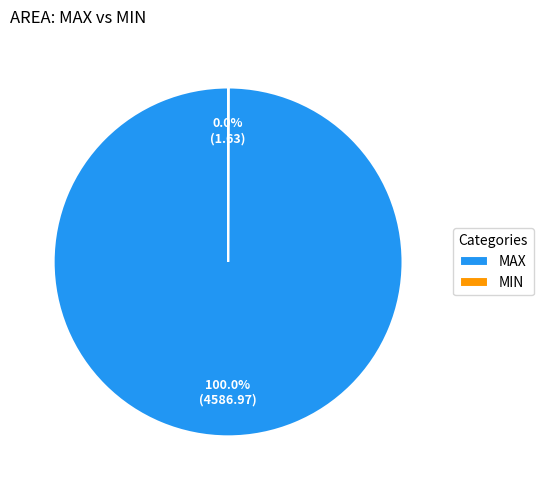

Which category accounts for the majority?

MAX